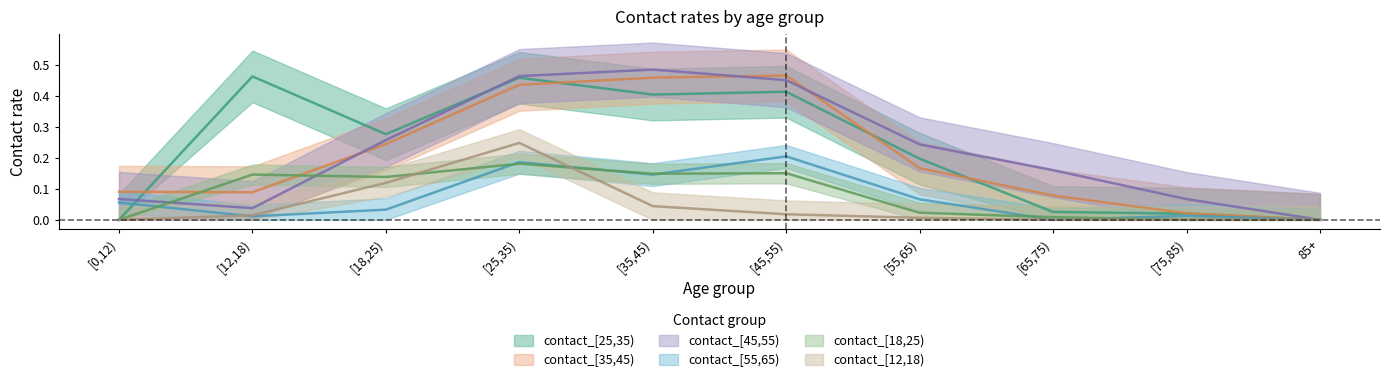

At which category is the sum across all series the highest?

[25,35)